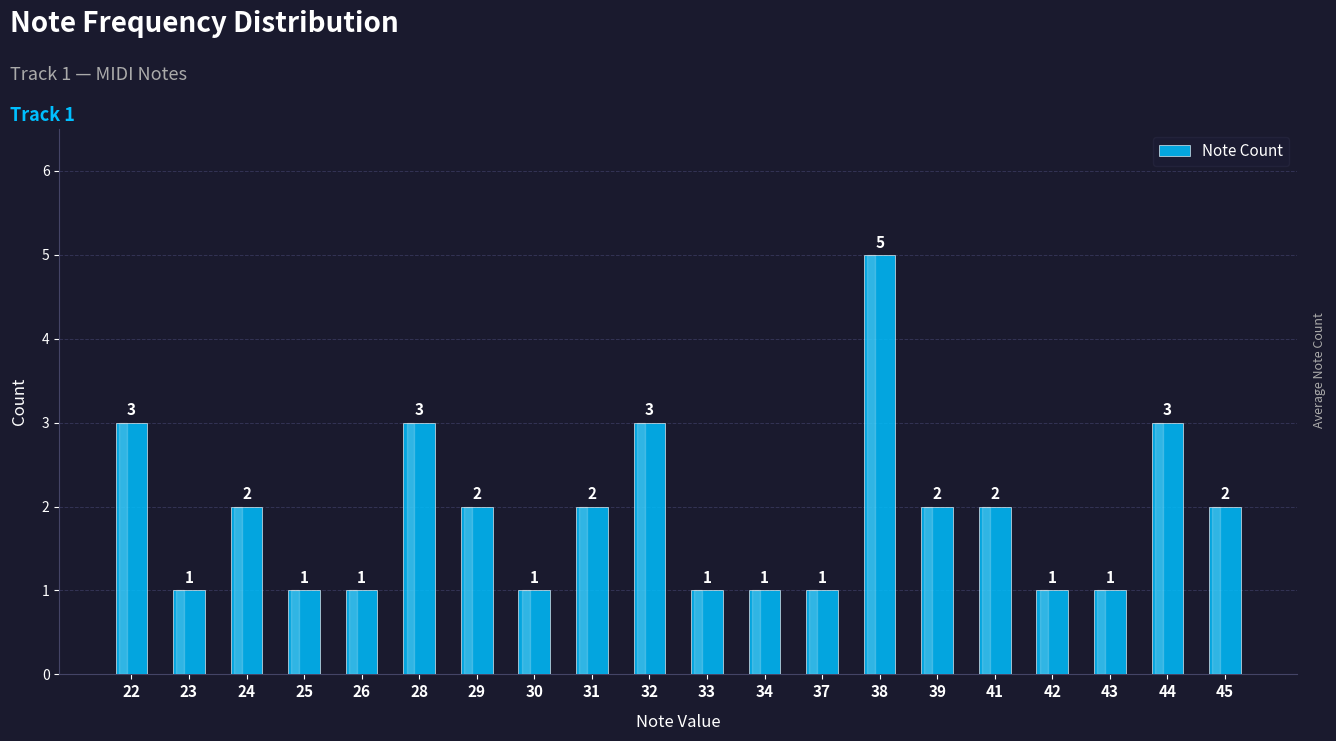

True or false: the data shows 1 at 32.

False